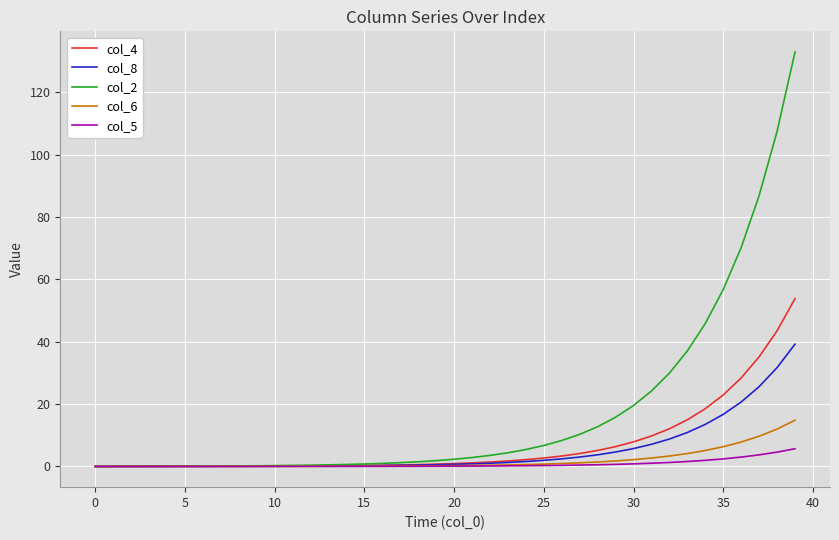

List the series in order of their peak value, lowest first.

col_5, col_6, col_8, col_4, col_2